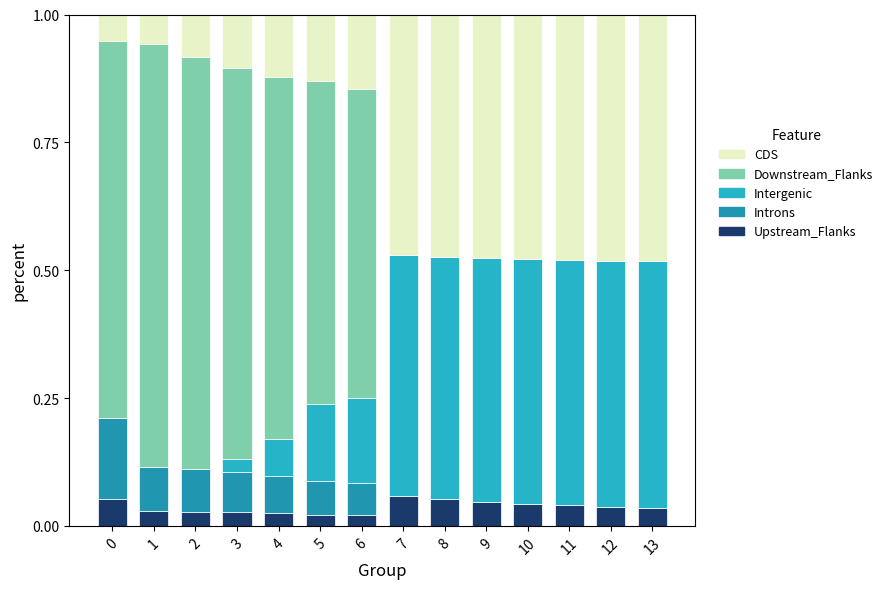

How many series are shown in this chart?

5